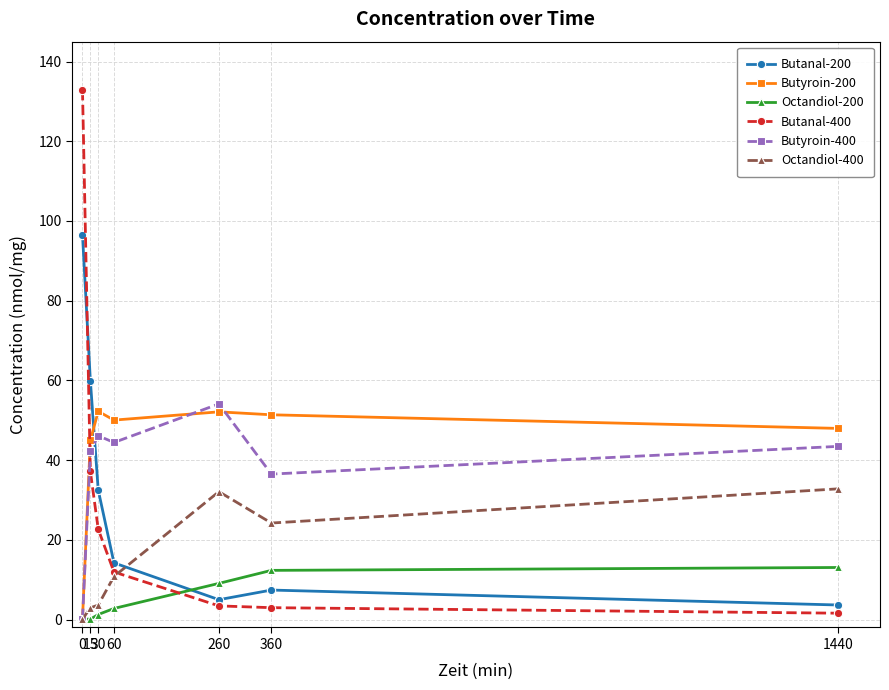

True or false: Butyroin-400 has a value of 36.5 at 360.

True